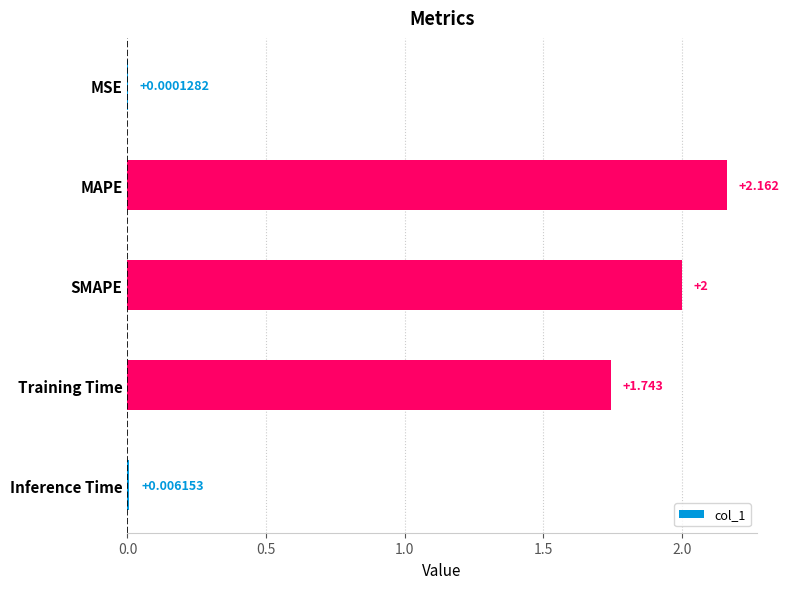

Which category has the highest value across all series?

MAPE